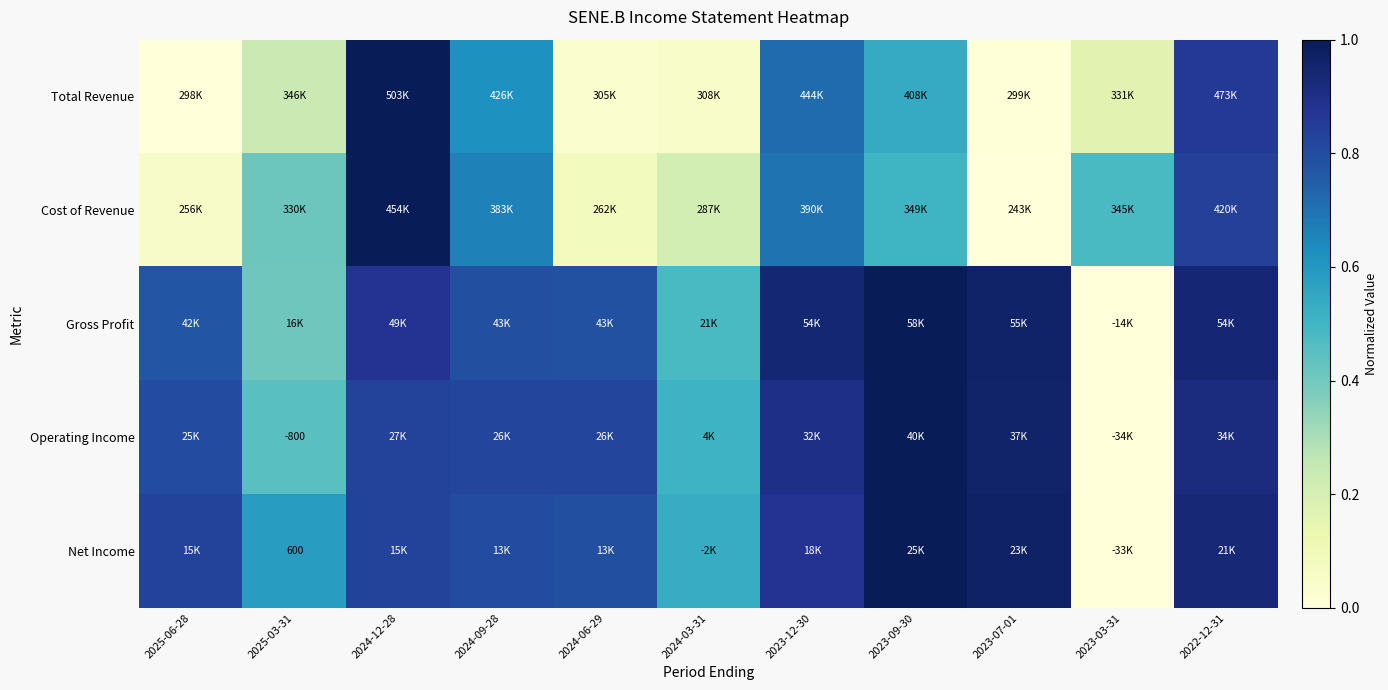

The Total Revenue series shows 0.1 at 2024-03-31. True or false?

True